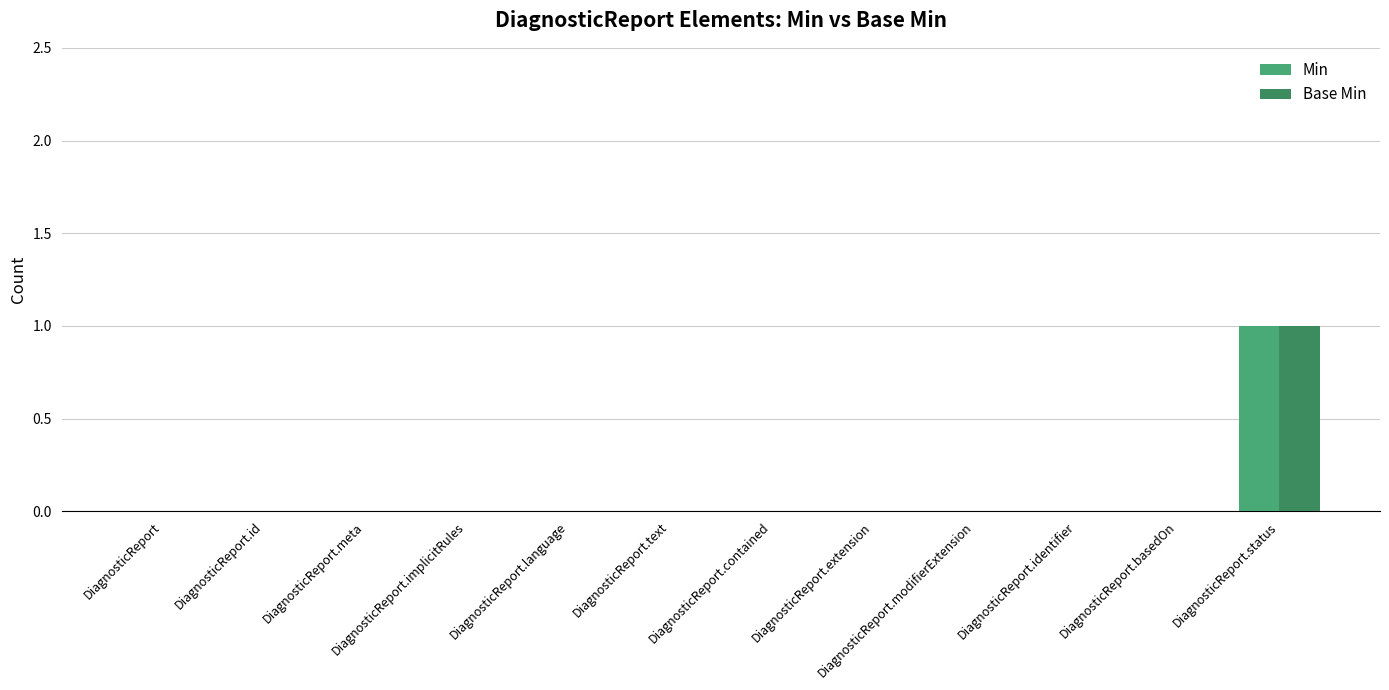

How many series are shown in this chart?

2